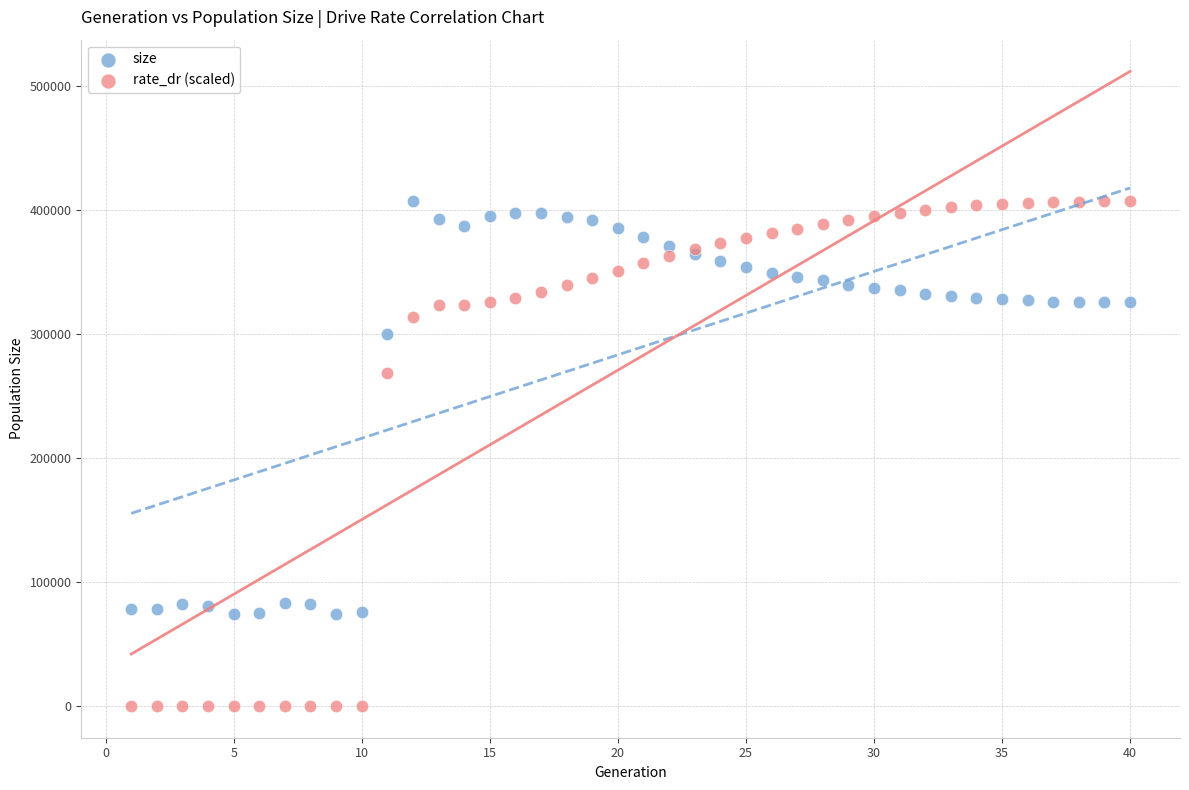

Which series reaches the minimum Y coordinate?

rate_dr (scaled)